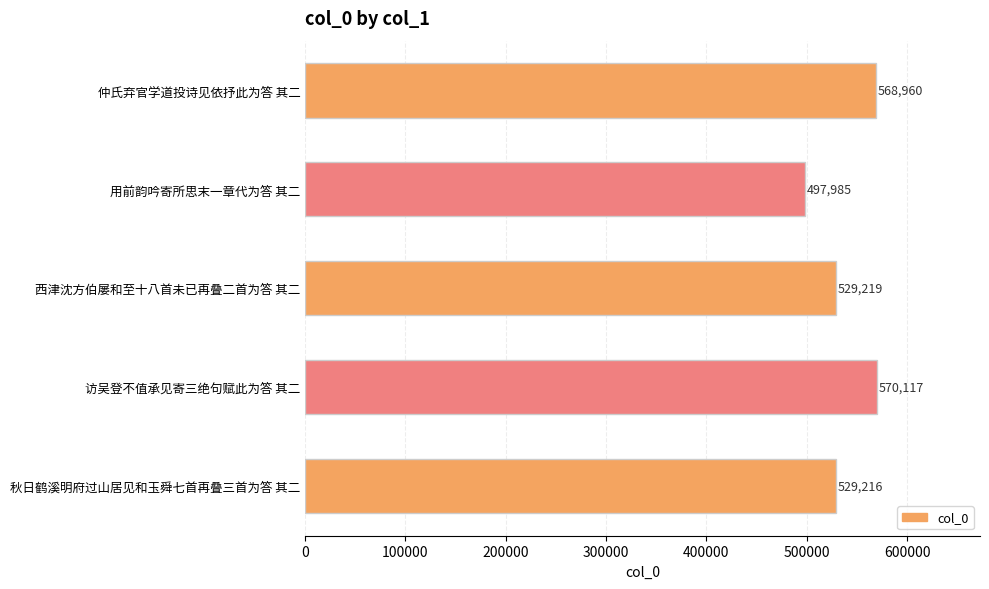

Is it true that the value at 西津沈方伯屡和至十八首未已再叠二首为答 其二 is 143004?

False